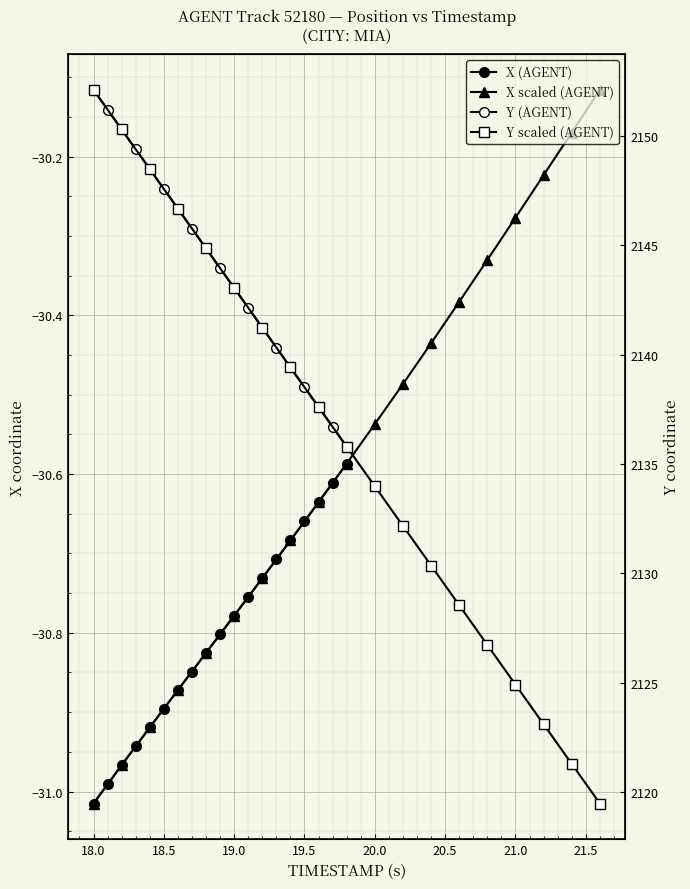

At how many categories does at least one series exceed 1979?

19